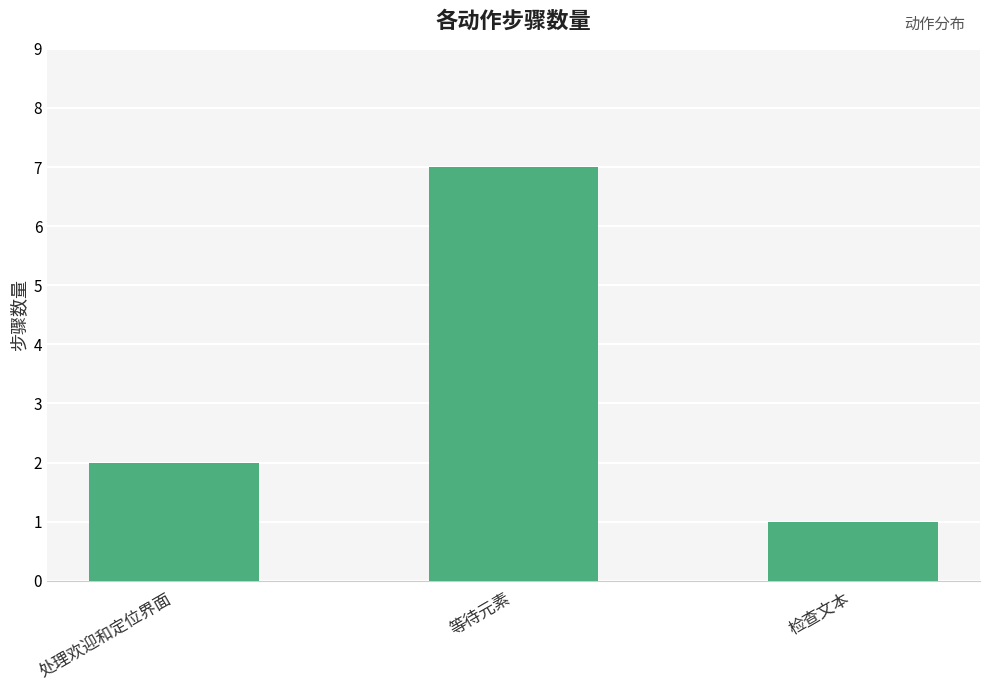

True or false: the data shows 2 at 检查文本.

False